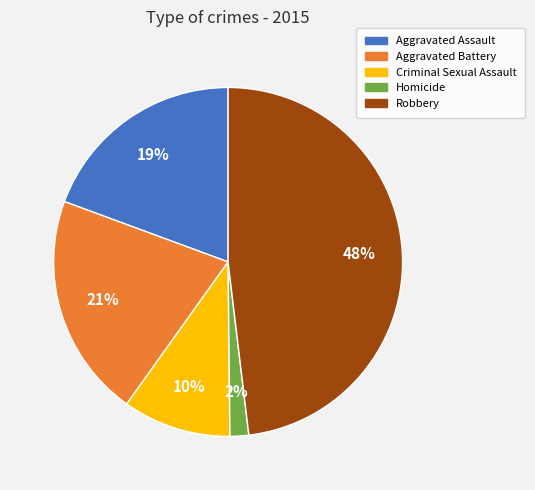

Which has a higher value, Criminal Sexual Assault or Robbery?

Robbery